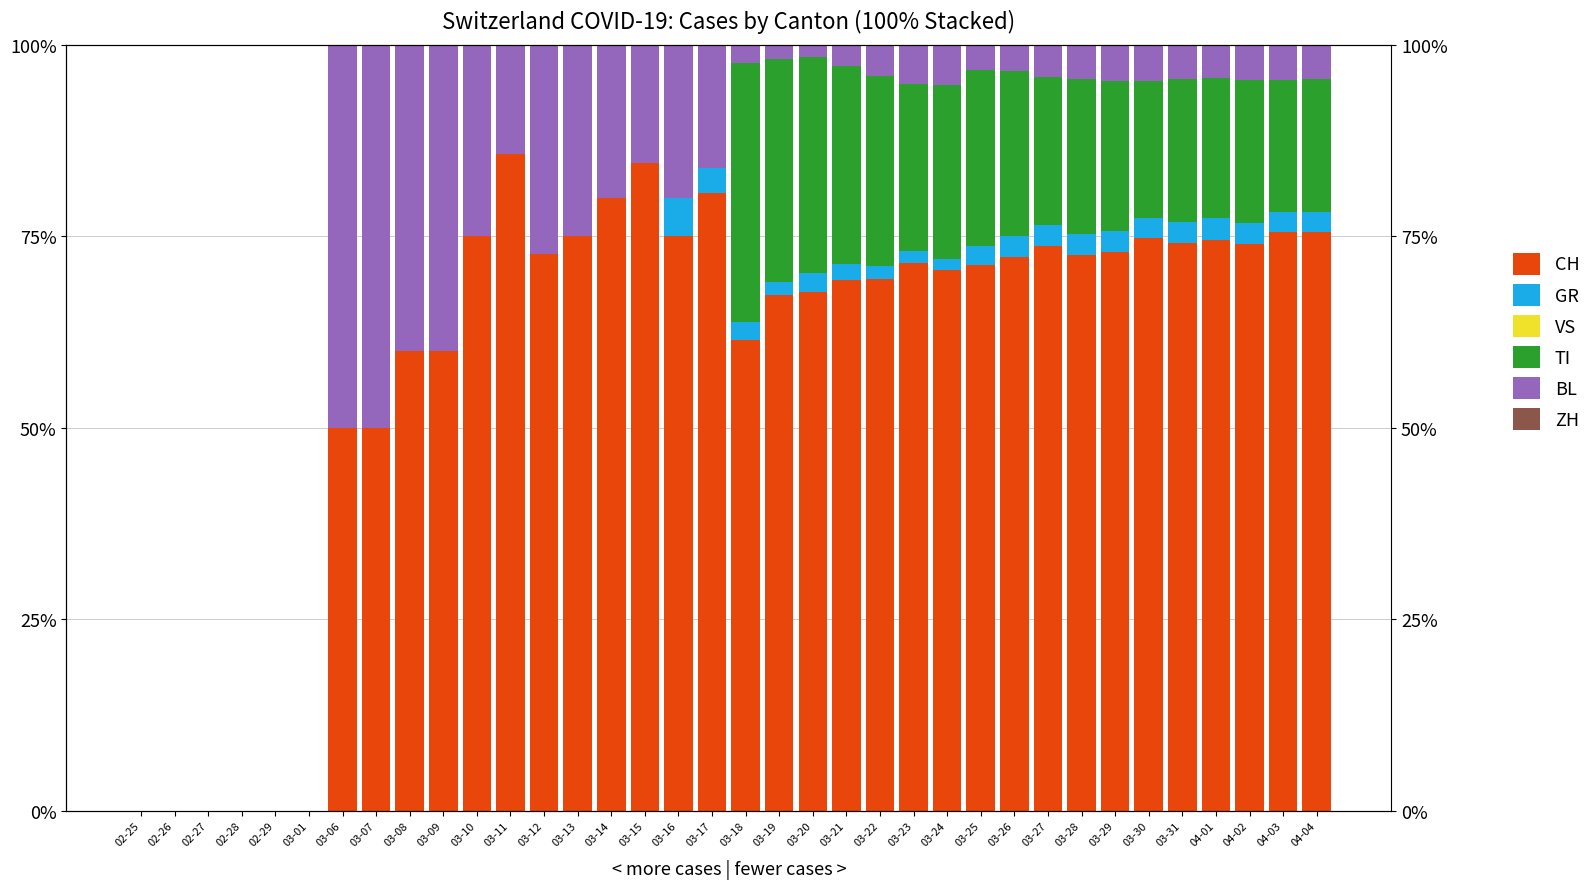

What are all the series names shown in the legend?

CH, GR, VS, TI, BL, ZH